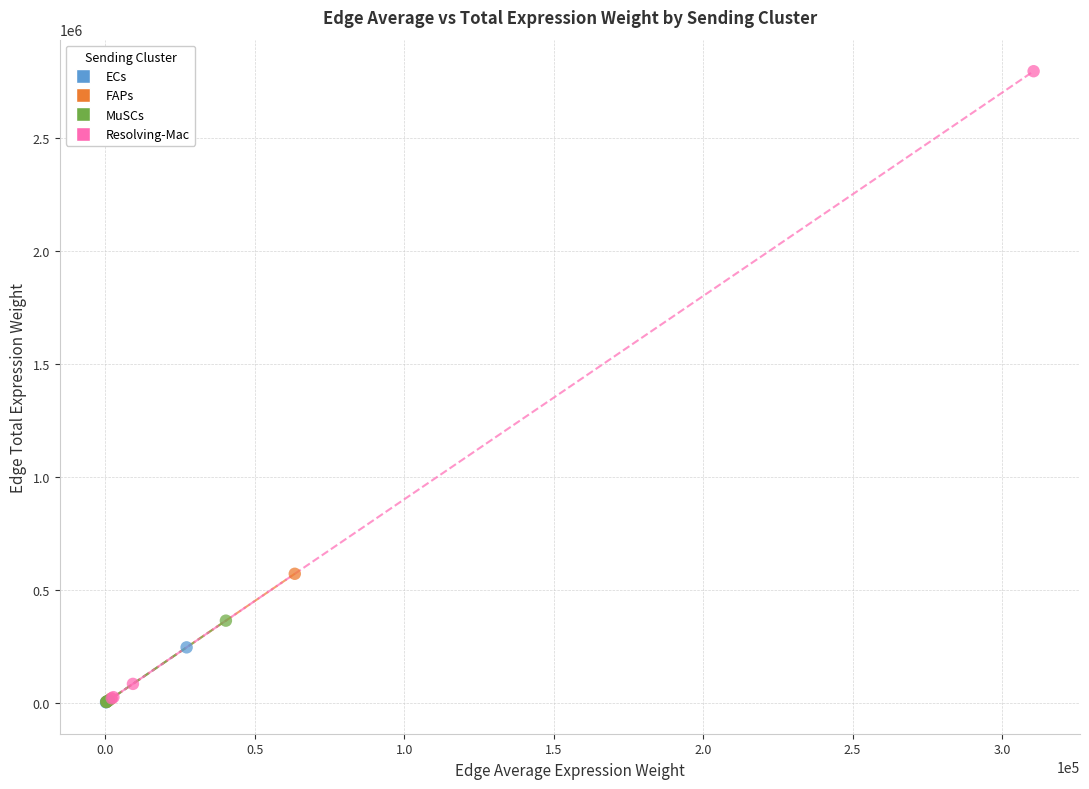

What are all the series names shown in the legend?

ECs, FAPs, MuSCs, Resolving-Mac